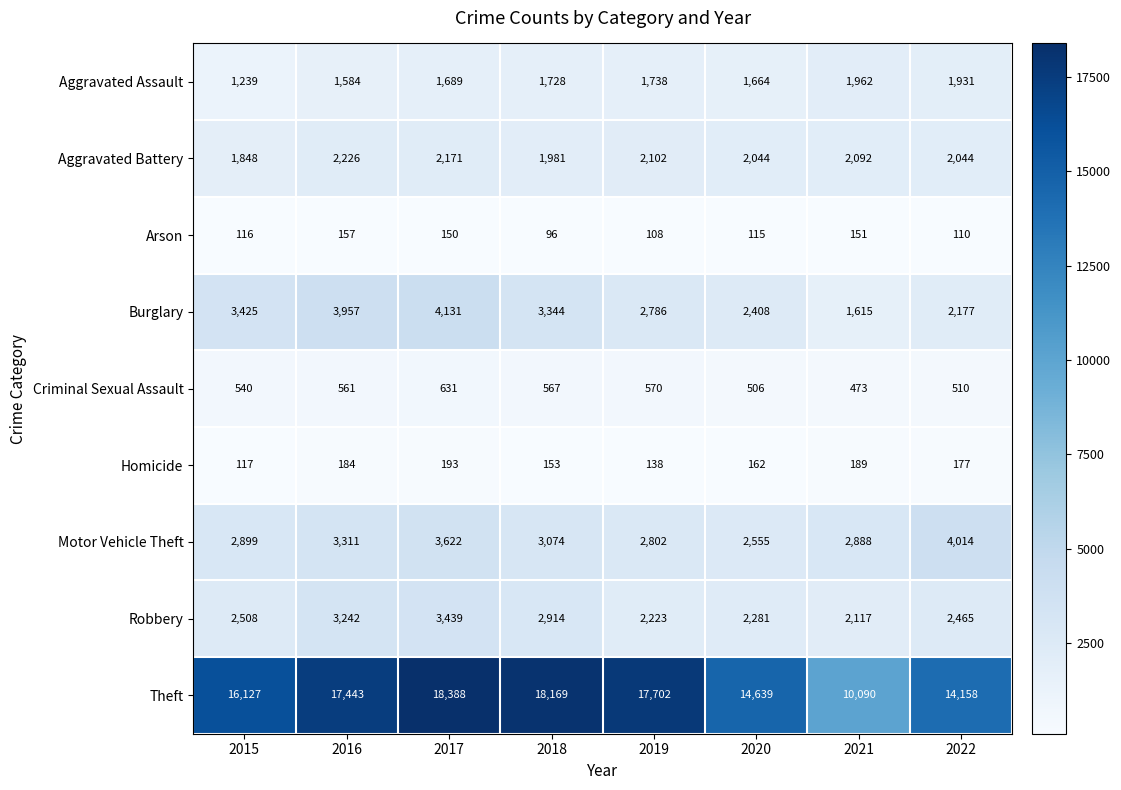

What is the difference between the second highest and minimum values in the Robbery series?

1125